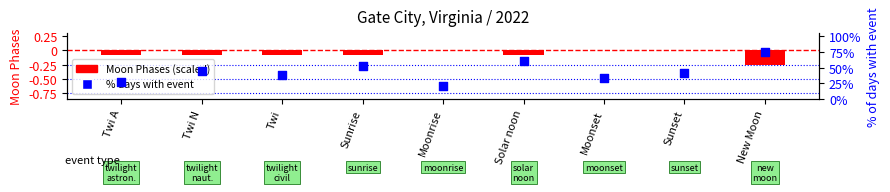

Which series contains the highest Y value?

% days with event